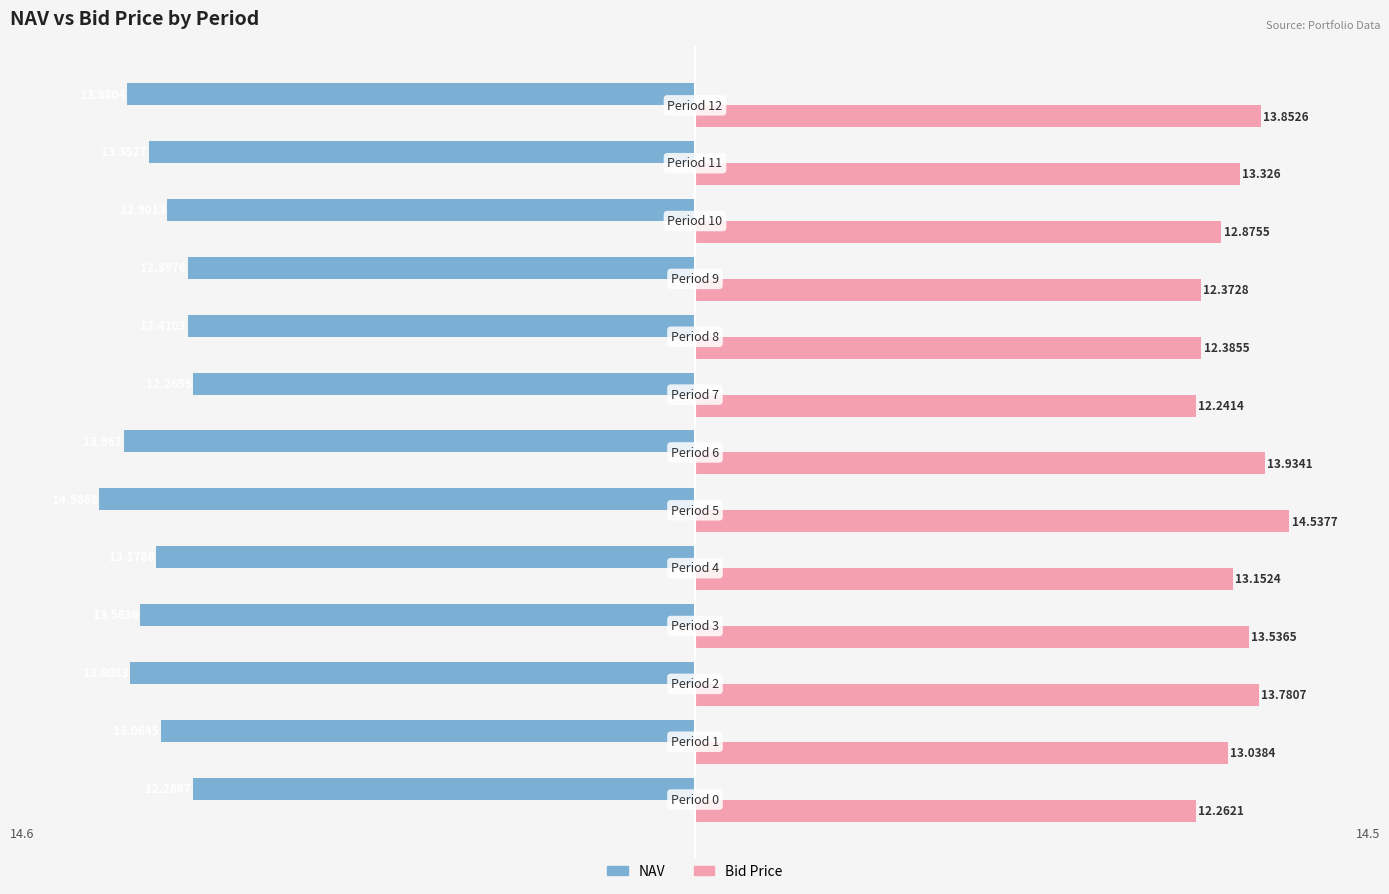

Which series has the widest spread of values?

NAV